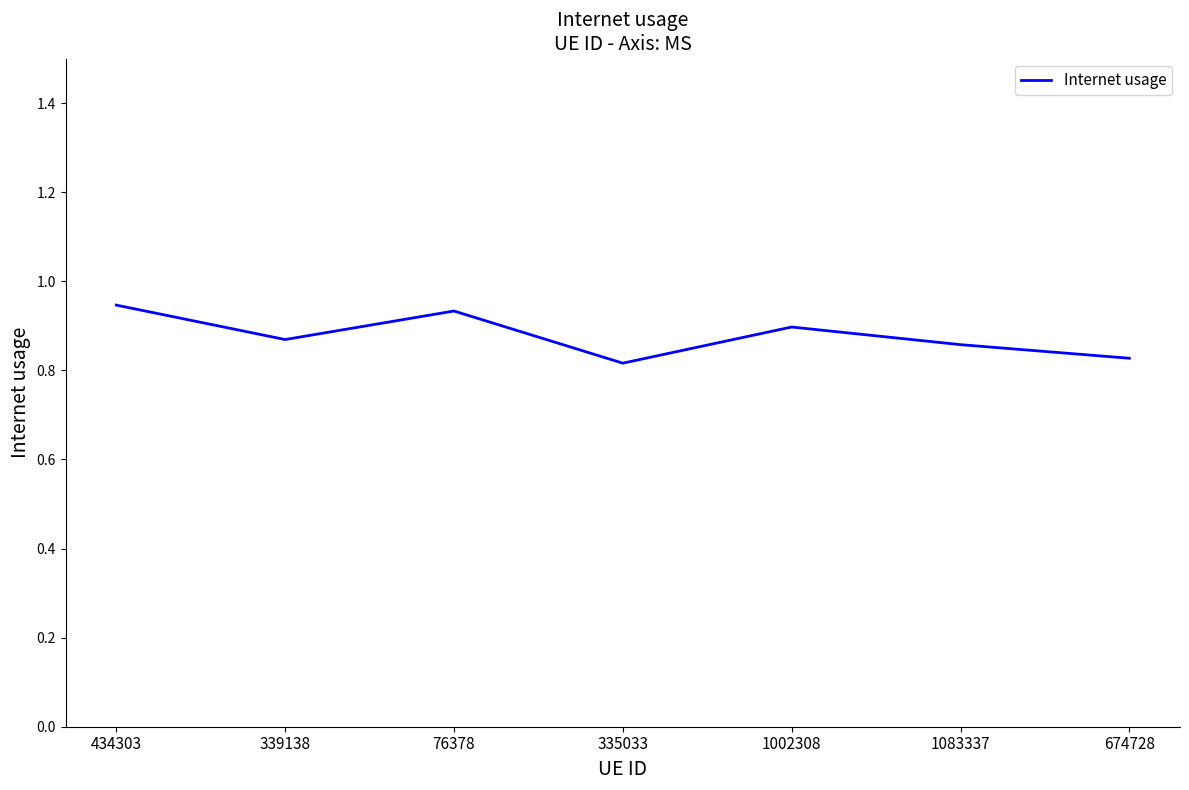

What position from the right is 335033?

4